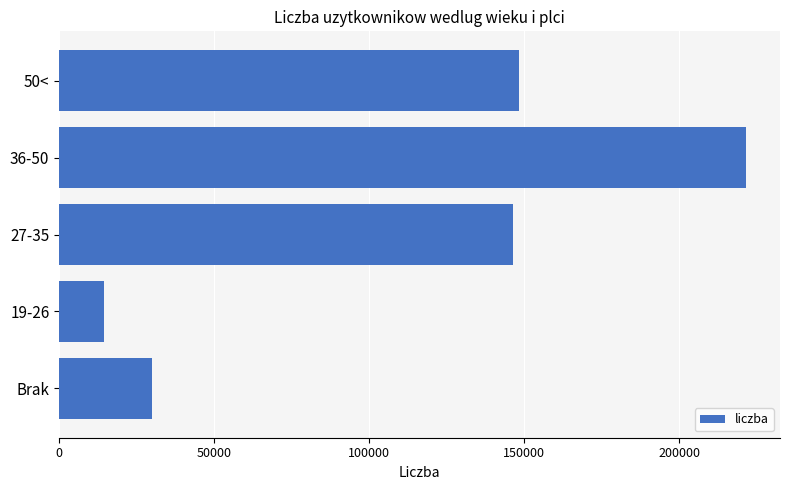

The value at 36-50 is 307238. True or false?

False